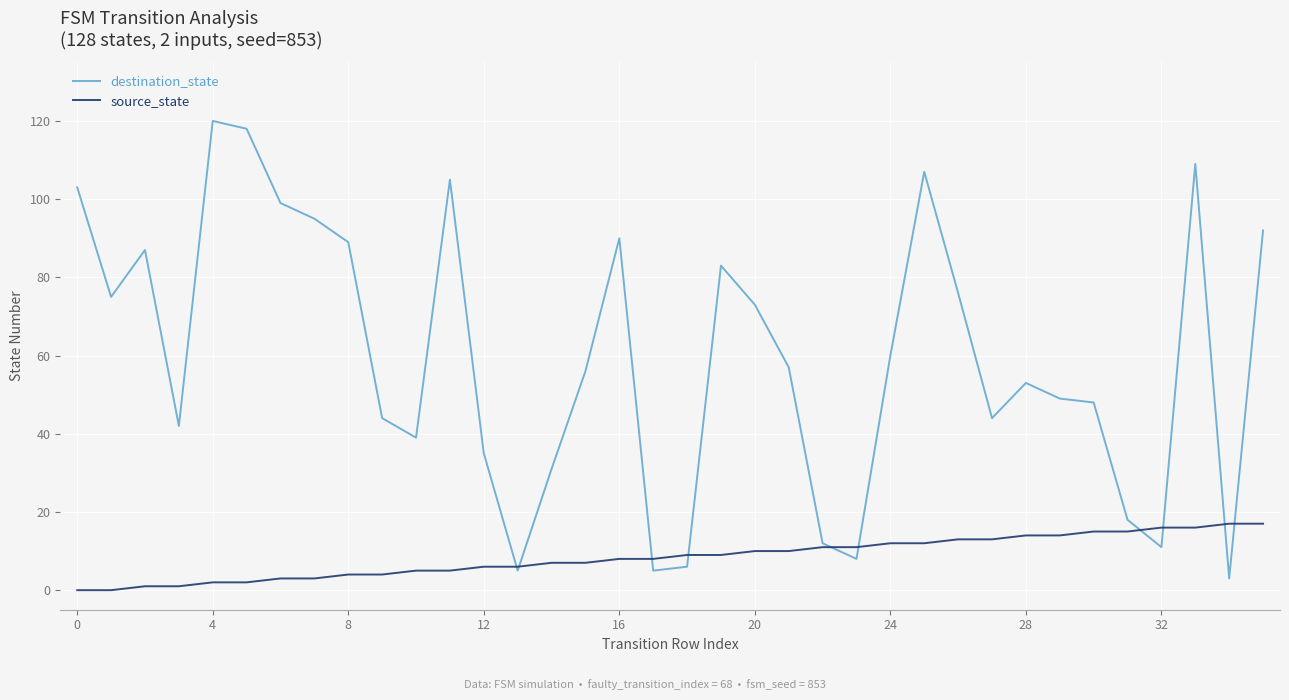

In destination_state, how many points are higher than both neighbors (excluding endpoints)?

8